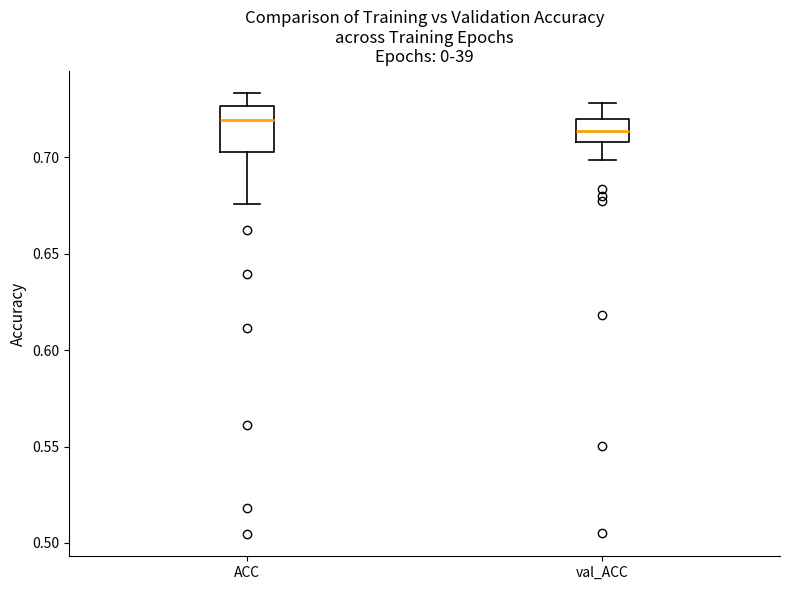

Which box's median line is the lowest?

val_ACC